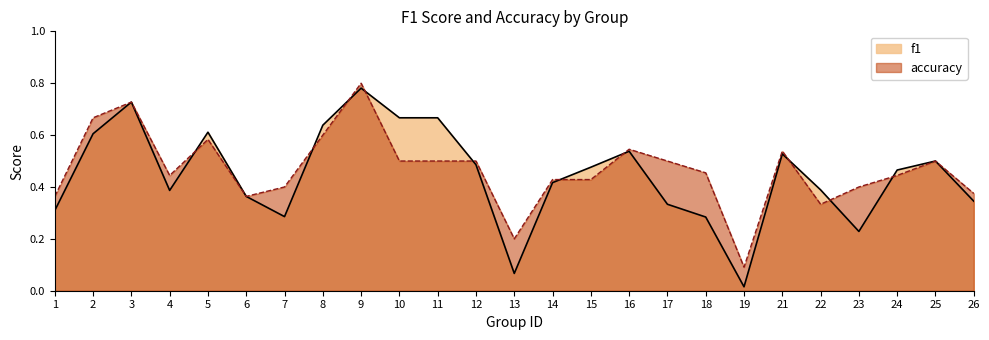

Reading left to right, what are all the values shown in this chart?

f1: 0.3	0.6	0.7	0.4	0.6	0.4	0.3	0.6	0.8	0.7	0.7	0.5	0.1	0.4	0.5	0.5	0.3	0.3	0.0	0.5	0.4	0.2	0.5	0.5	0.3
accuracy: 0.4	0.7	0.7	0.4	0.6	0.4	0.4	0.6	0.8	0.5	0.5	0.5	0.2	0.4	0.4	0.5	0.5	0.5	0.1	0.5	0.3	0.4	0.4	0.5	0.4